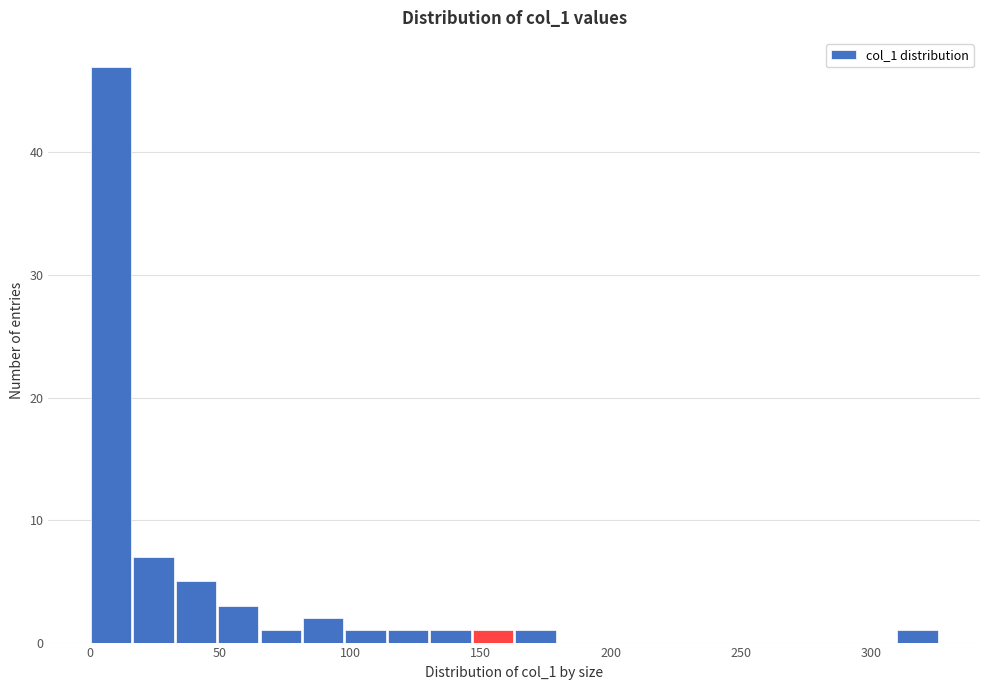

Around what value on the x-axis is the tallest bar? Give the approximate position of its centre, as read against the axis.

10